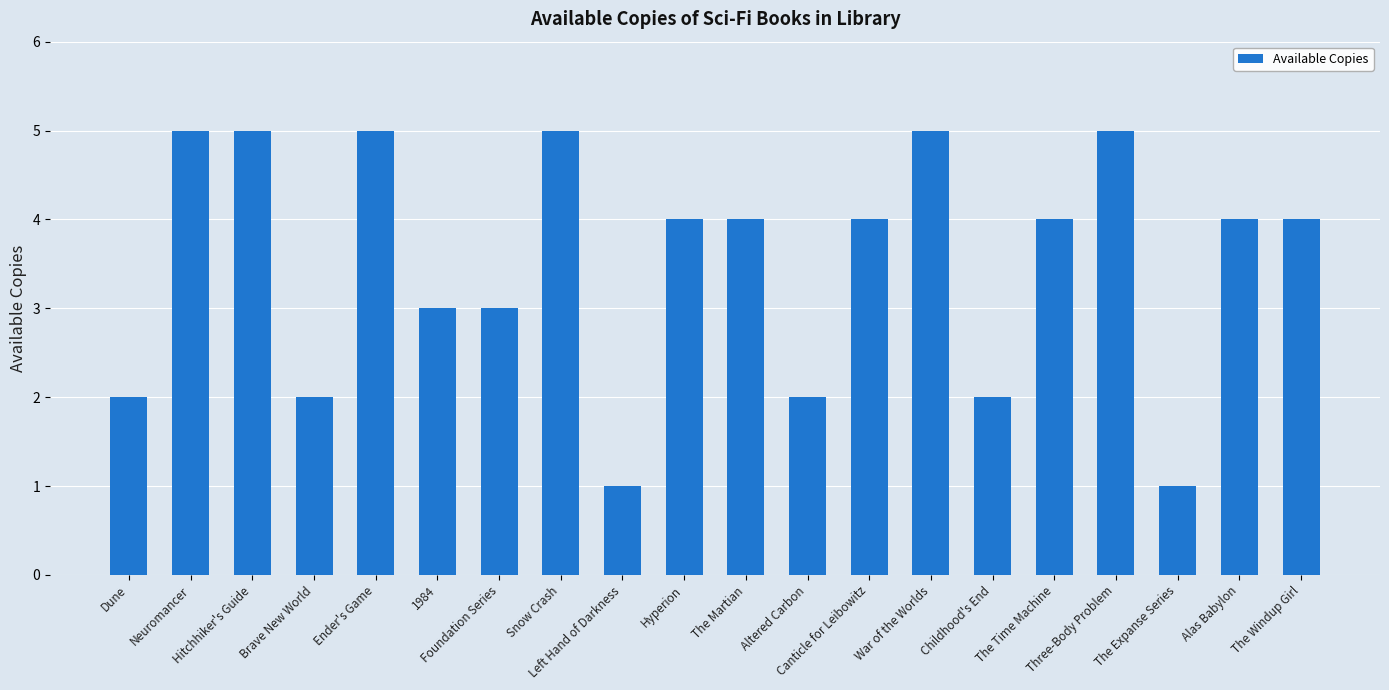

What is the ratio of the value at The Windup Girl to the value at War of the Worlds?

0.8